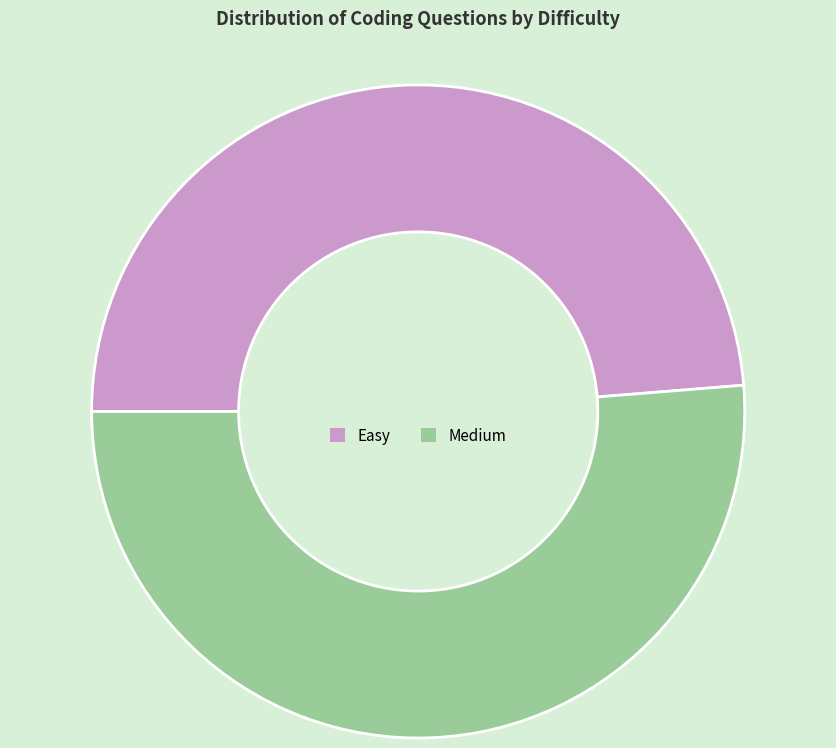

Between Easy and Medium, which is larger?

Medium